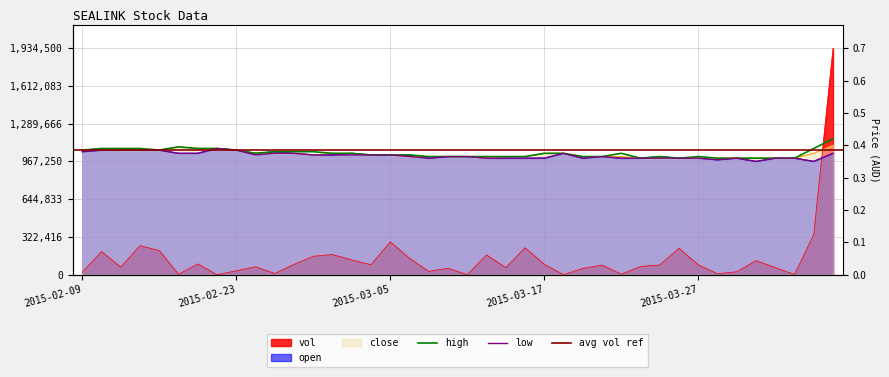

Which series has the widest spread of values?

vol